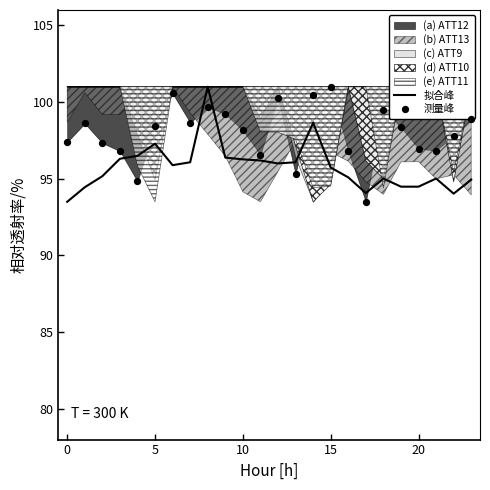

Which series has the largest Y range (max minus min)?

拟合峰